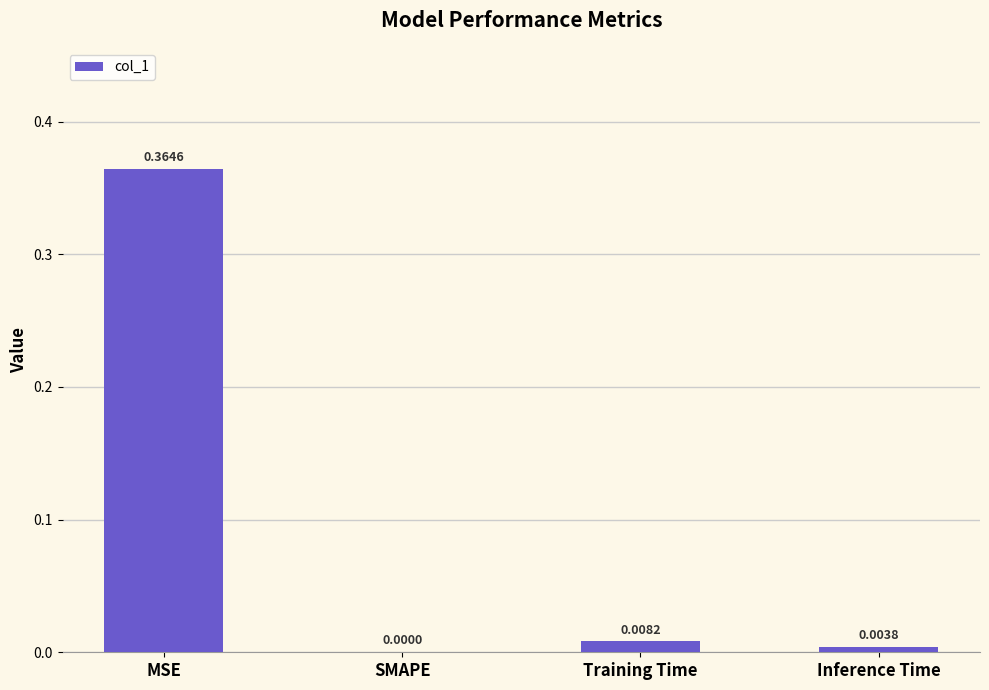

Which has a higher value, Inference Time or MSE?

MSE